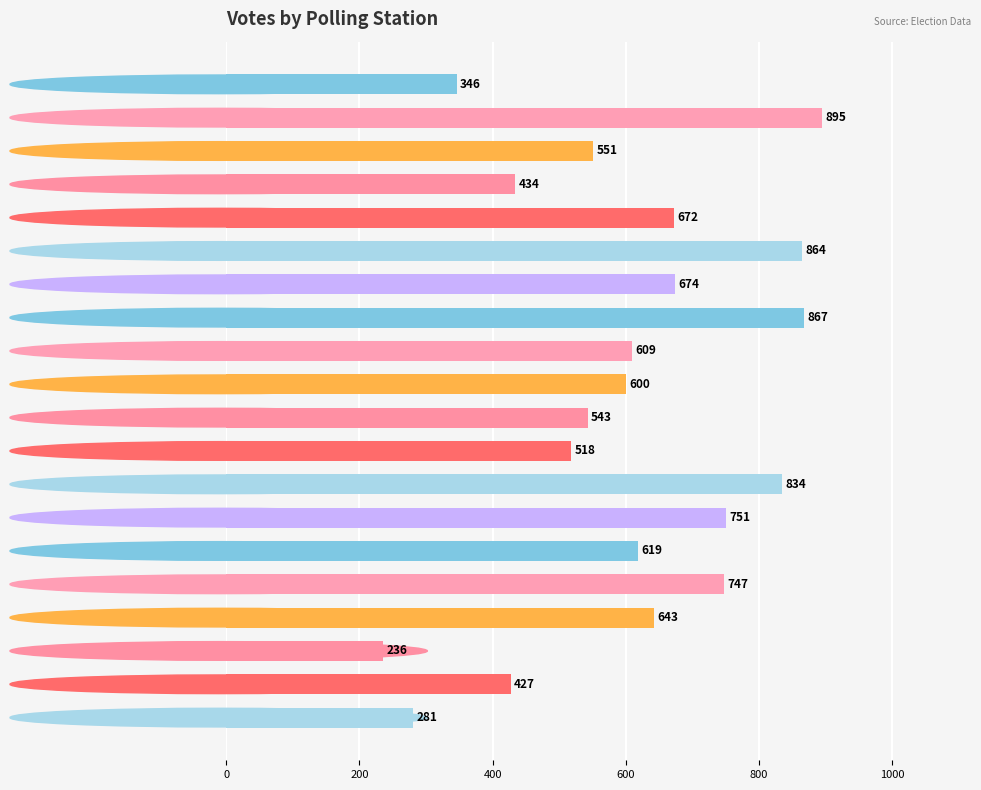

Reading bottom to top, transcribe all the data shown in this chart.

281	427	236	643	747	619	751	834	518	543	600	609	867	674	864	672	434	551	895	346